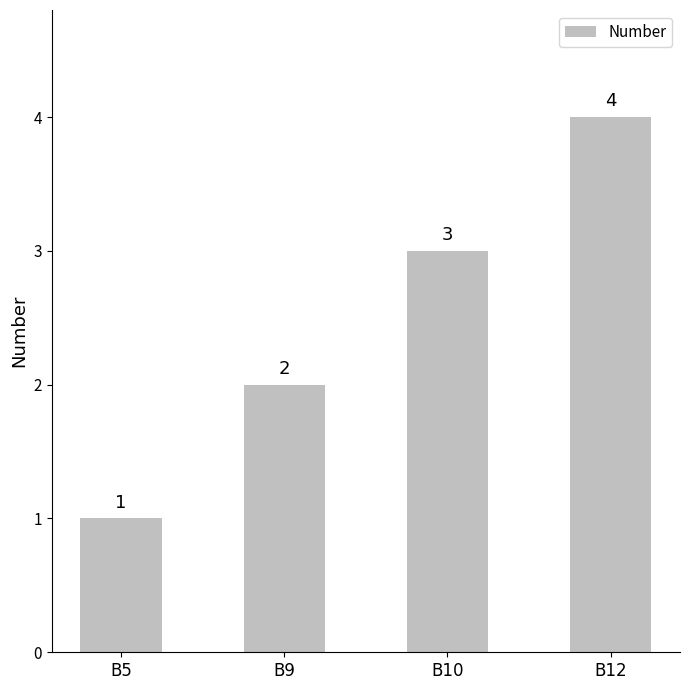

What is the change in value from B5 to B12?

+3